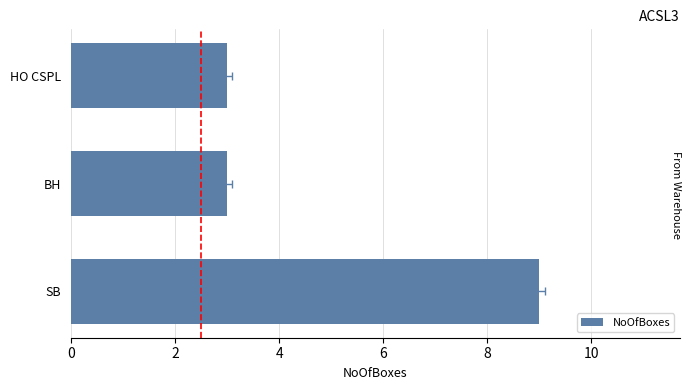

Is it true that the value at BH is 5?

False